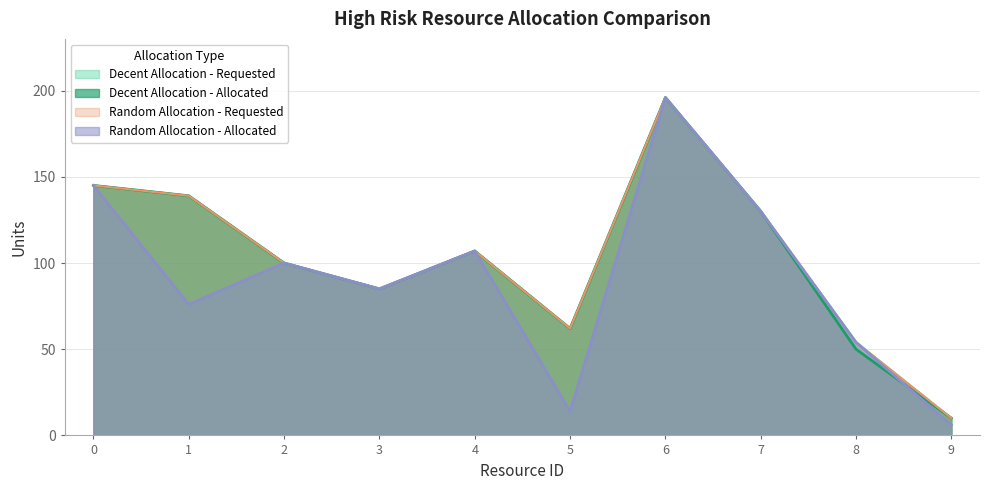

Reading left to right, what are all the values shown in this chart?

Decent Allocation - Requested: 0=145	1=139	2=100	3=85	4=107	5=62	6=196	7=130	8=54	9=10
Decent Allocation - Allocated: 0=145	1=139	2=100	3=85	4=107	5=62	6=196	7=130	8=50	9=10
Random Allocation - Requested: 0=145	1=139	2=100	3=85	4=107	5=62	6=196	7=130	8=54	9=10
Random Allocation - Allocated: 0=145	1=76	2=100	3=85	4=107	5=14	6=196	7=130	8=54	9=6